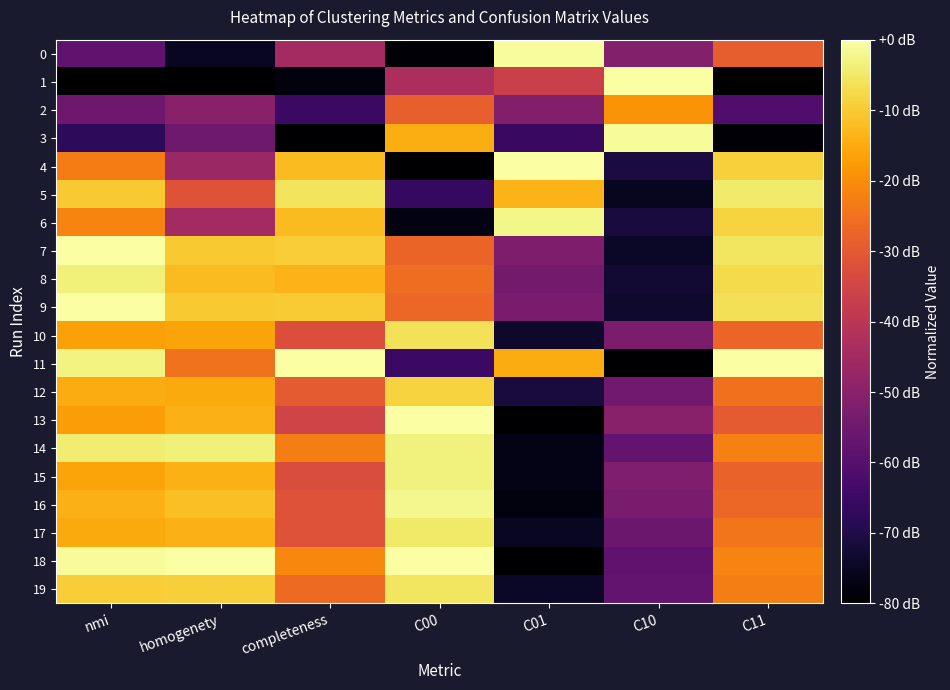

At how many categories does at least one series exceed 0?

7